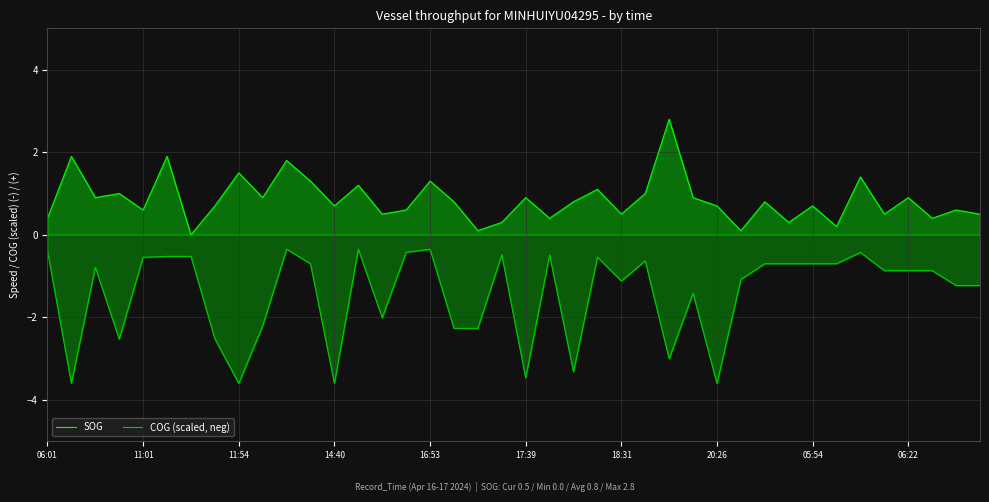

Which category has the highest value in the SOG series?

26